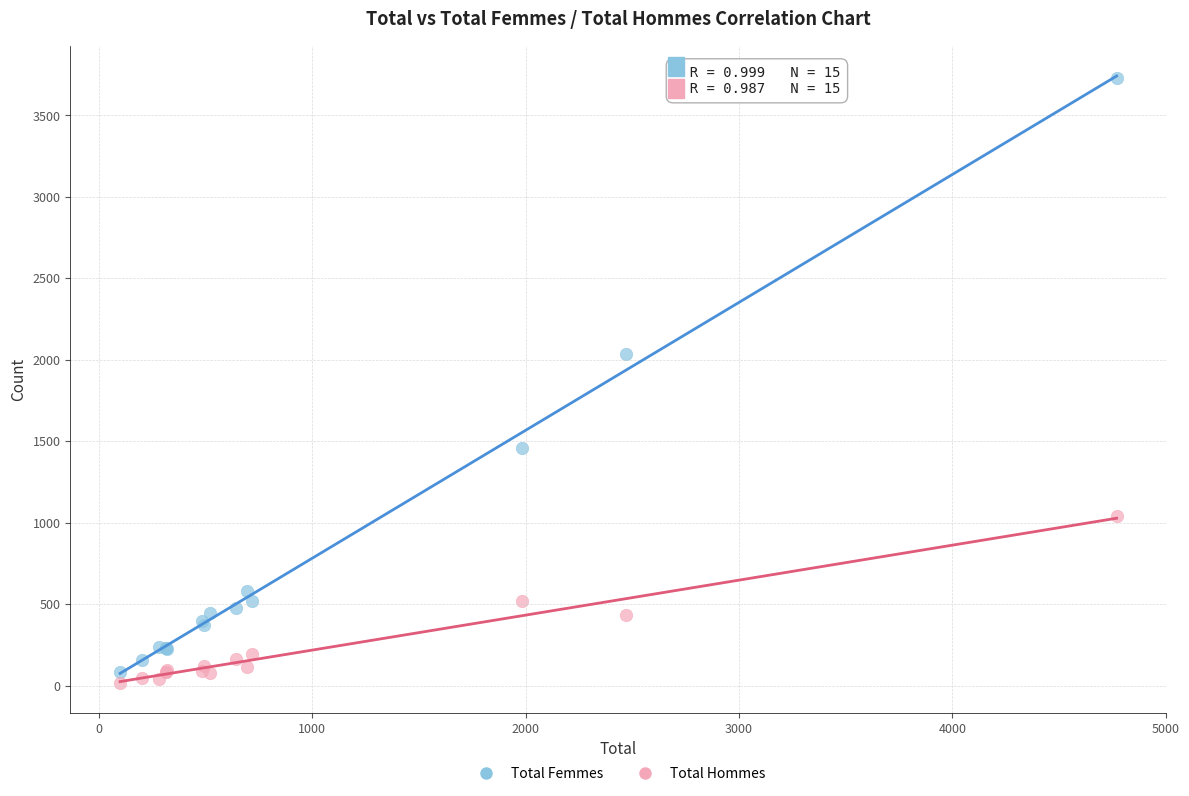

In the Total Femmes series, what Y value is closest to 1904?

2036